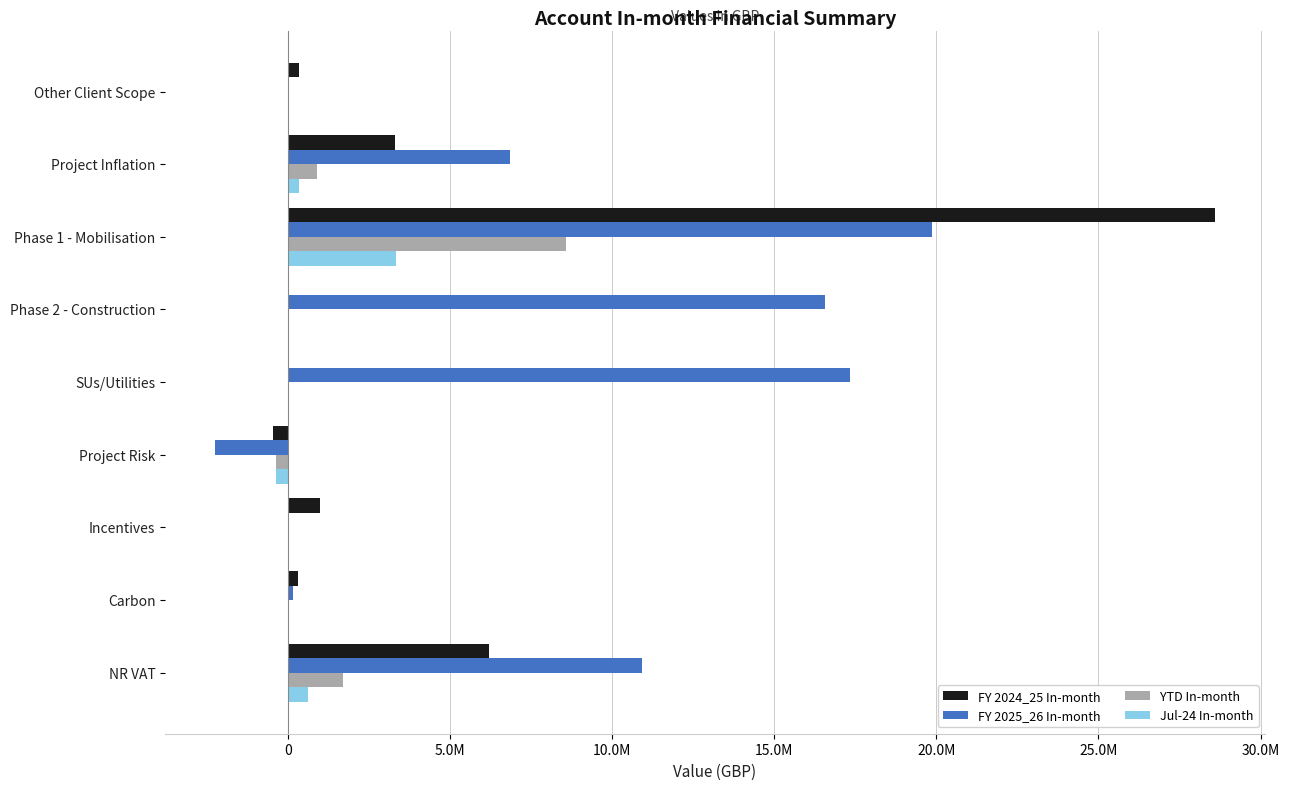

What is the greatest value displayed?

28593231.6